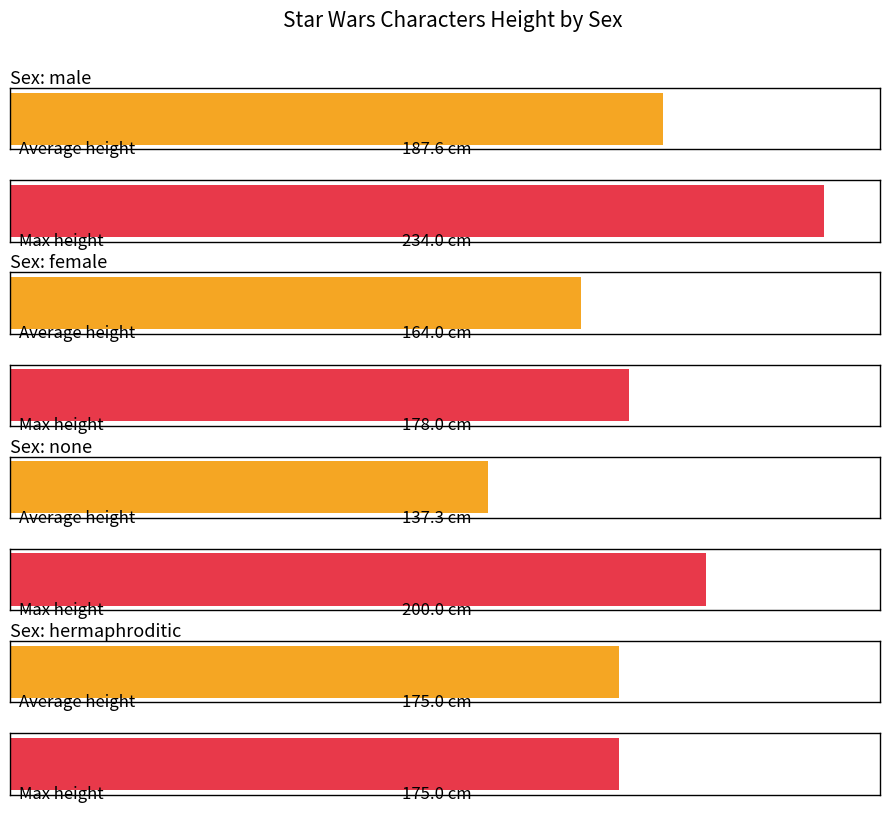

The Average height series shows 111.7 at male. True or false?

False